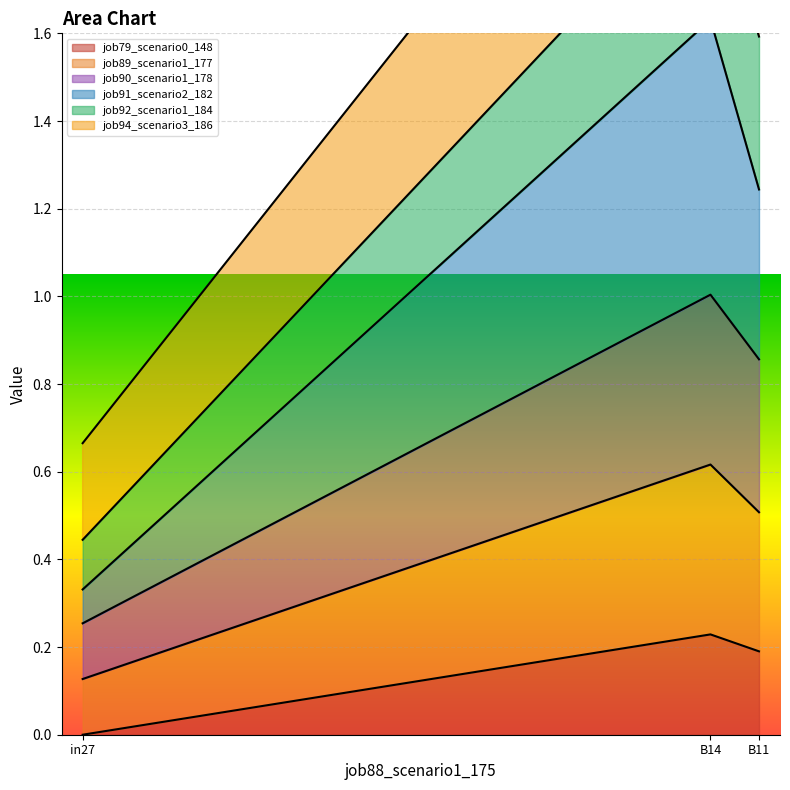

Rank the categories by job79_scenario0_148 value from lowest to highest.

in27, B11, B14